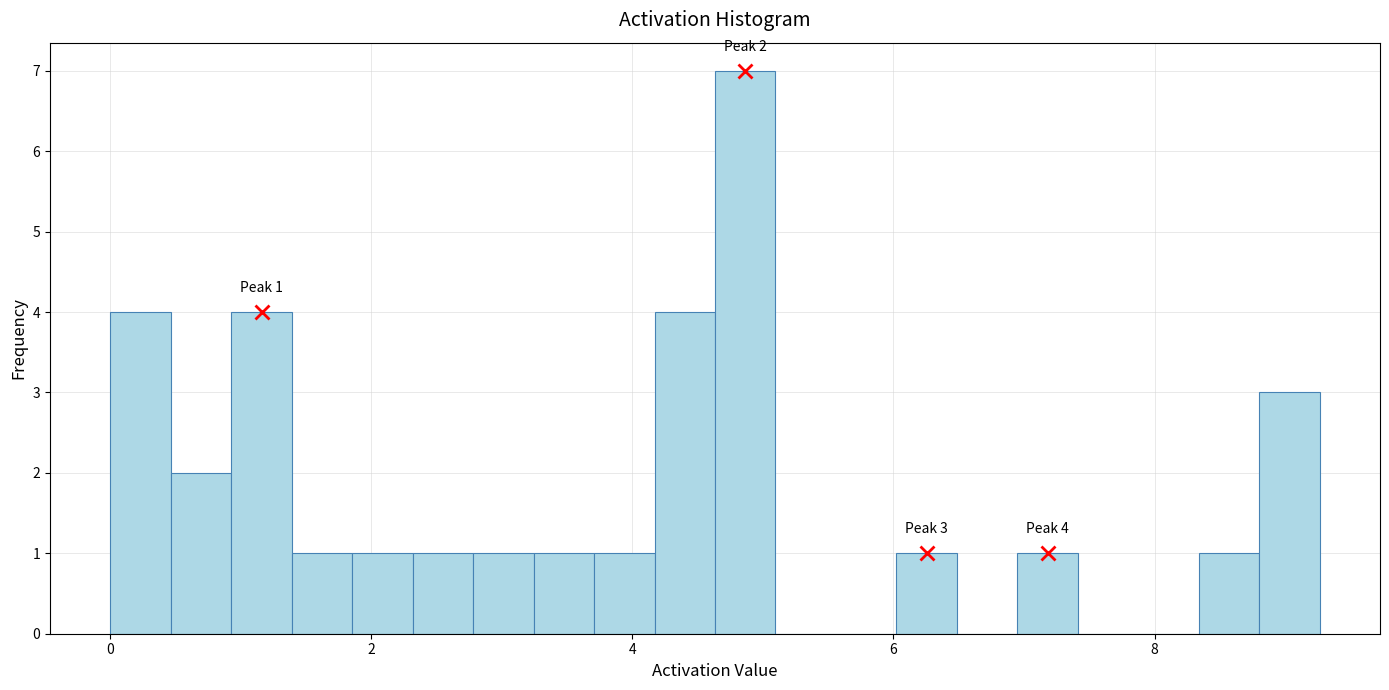

Around what value on the x-axis is the tallest bar? Give the approximate position of its centre, as read against the axis.

4.8